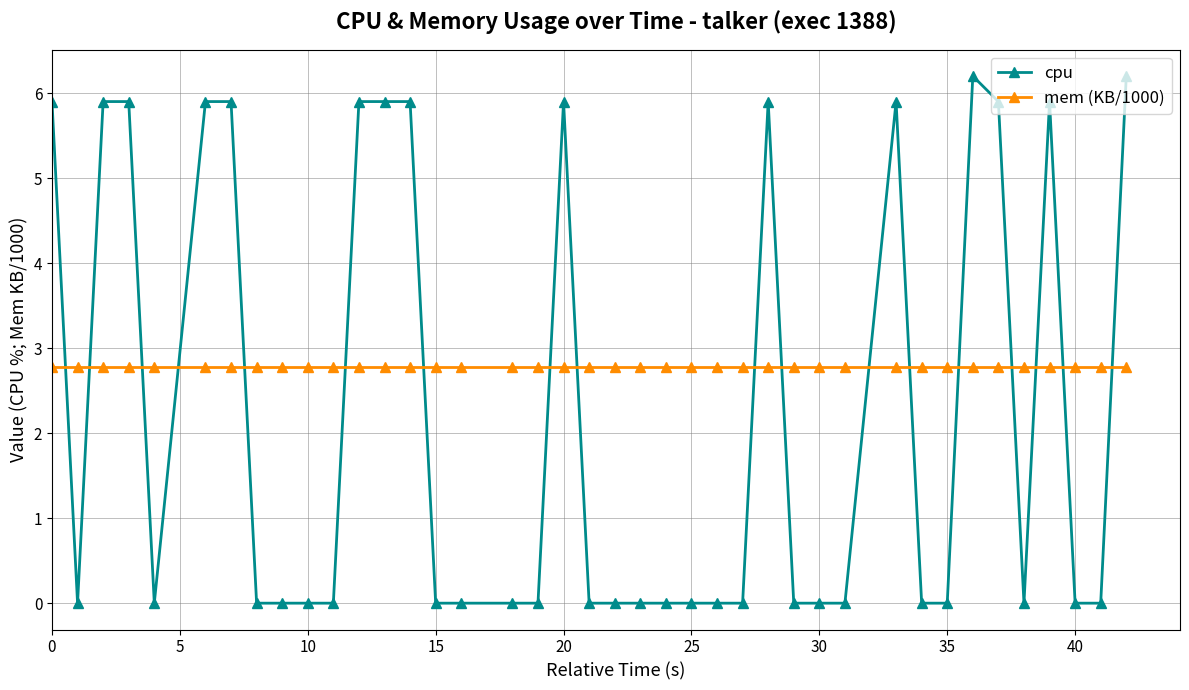

What is the average value of the mem (KB/1000) series?

2.8